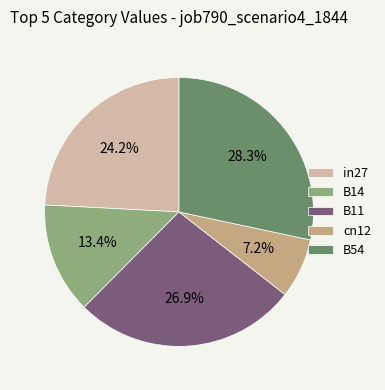

To the nearest percent, what is the combined percentage of B11 and B54?

55%